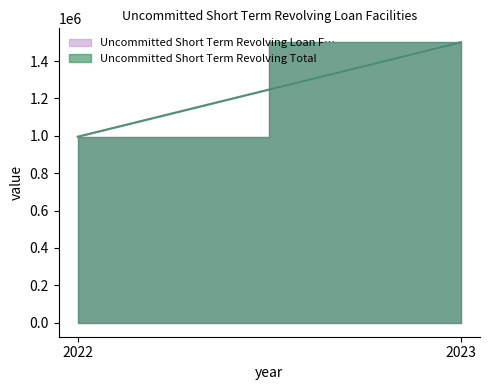

What are all the series names shown in the legend?

Uncommitted Short Term Revolving Loan F…, Uncommitted Short Term Revolving Total